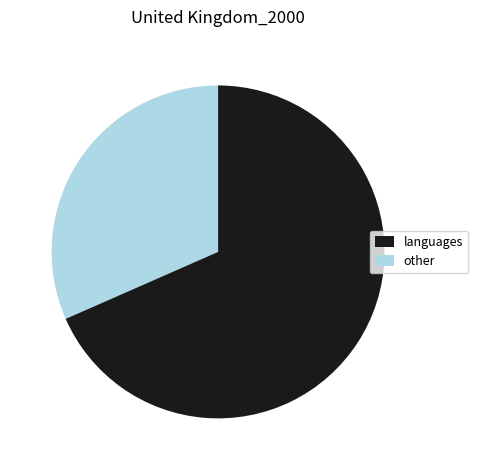

How many slices are in this pie chart?

2